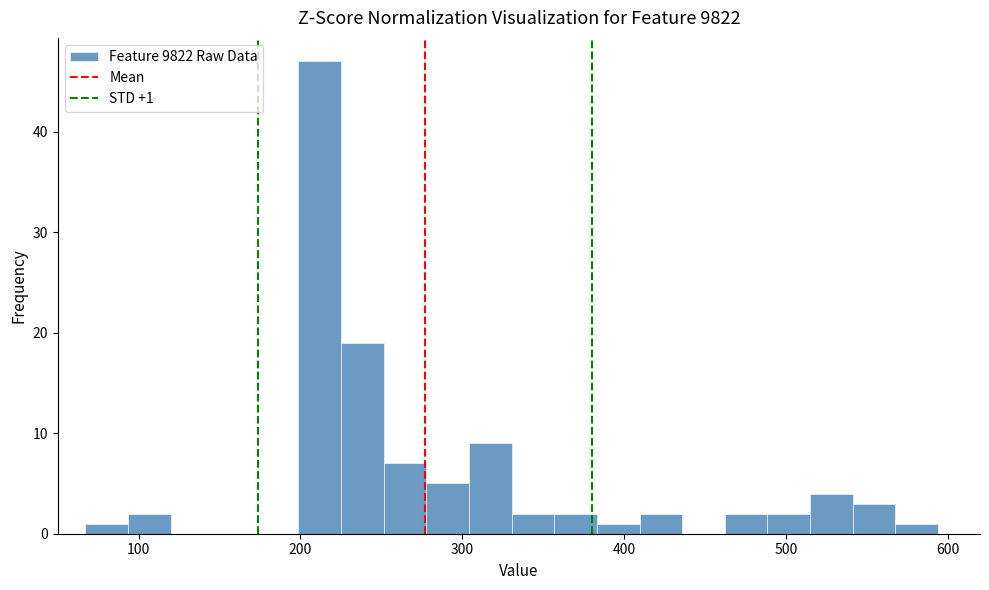

Read against the x-axis, roughly where is the centre of the tallest bar?

210